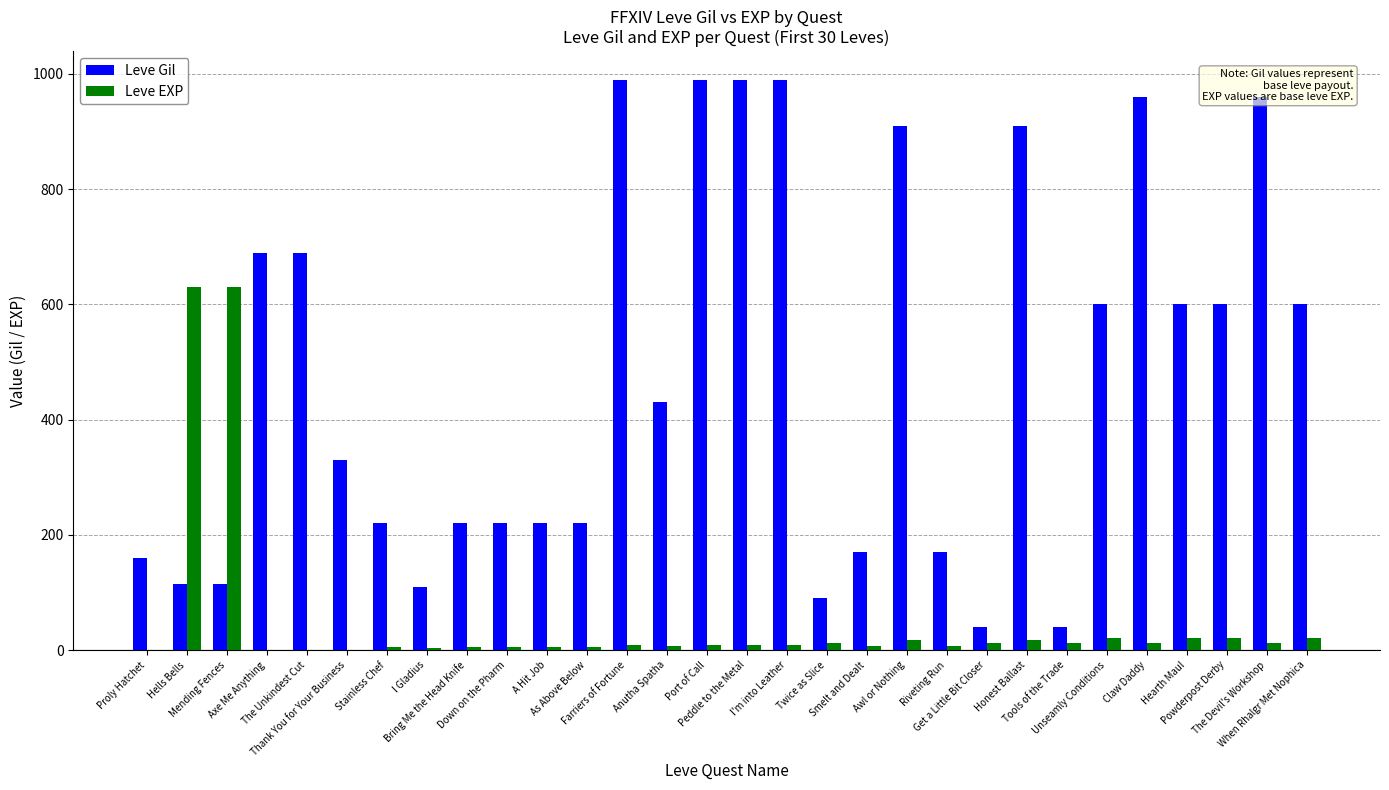

What is the sum of all Leve Gil values?

14349